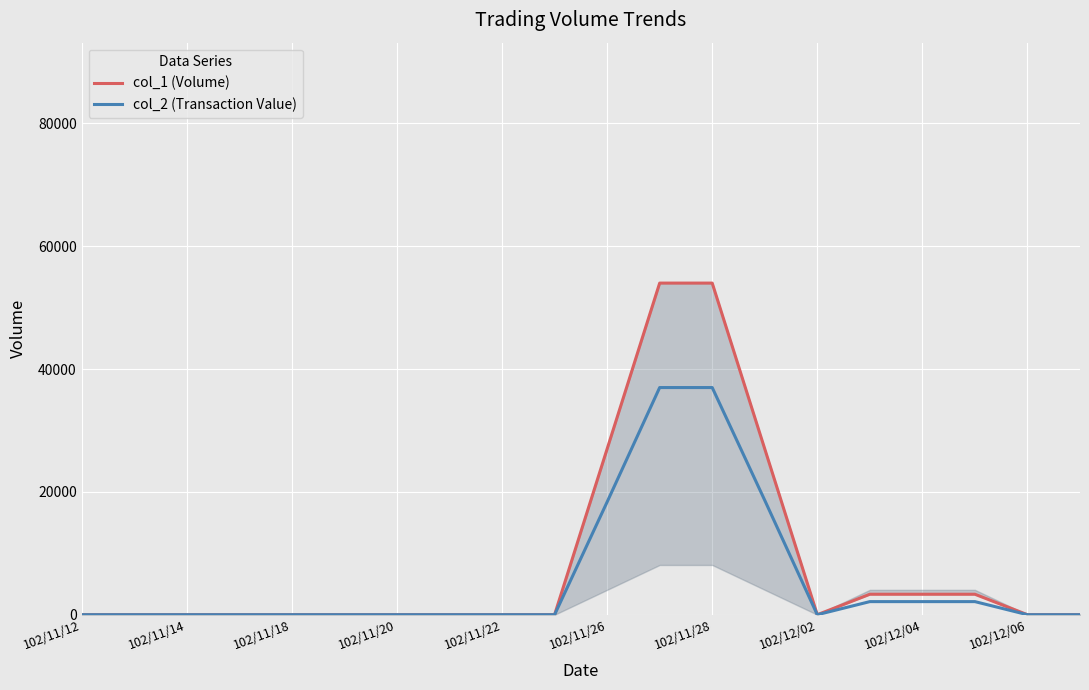

Reading left to right, extract all data points from this chart.

col_1 (Volume): 0.0	0.0	0.0	0.0	0.0	0.0	0.0	0.0	0.0	0.0	27000.0	54000.0	54000.0	27000.0	0.0	3333.3	3333.3	3333.3	0.0	0.0
col_2 (Transaction Value): 0.0	0.0	0.0	0.0	0.0	0.0	0.0	0.0	0.0	0.0	18360.0	36990.0	36990.0	18630.0	0.0	2133.3	2133.3	2133.3	0.0	0.0